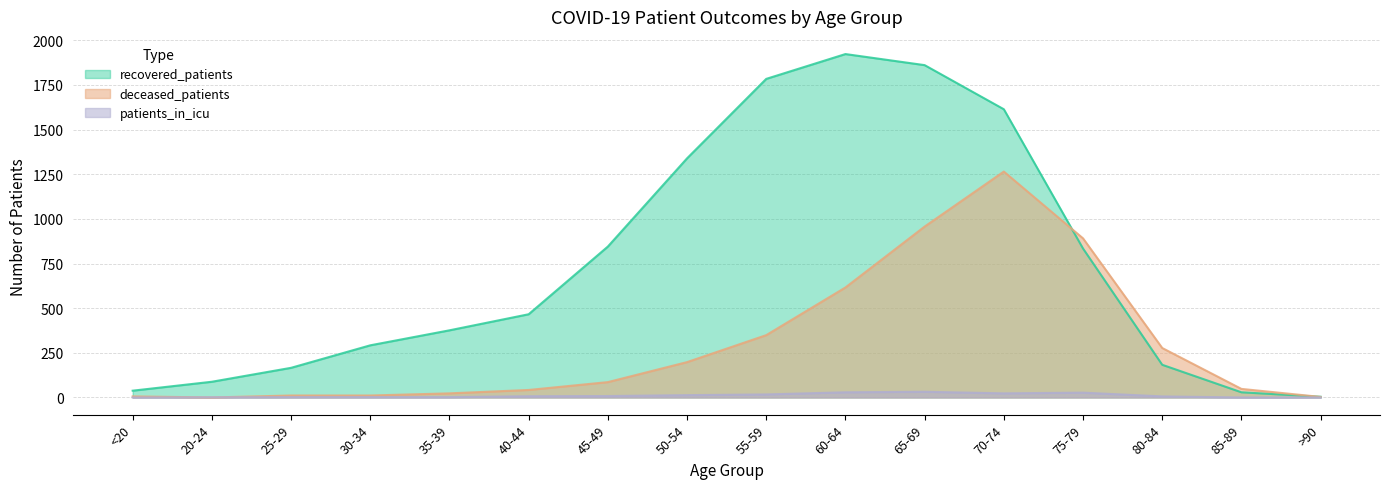

How many lines are shown in the chart?

3